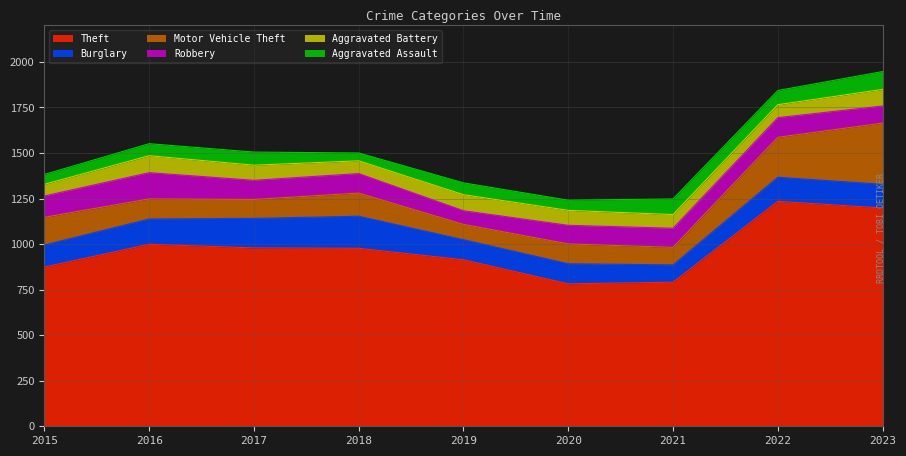

At which category does Theft reach its first local valley?

2020